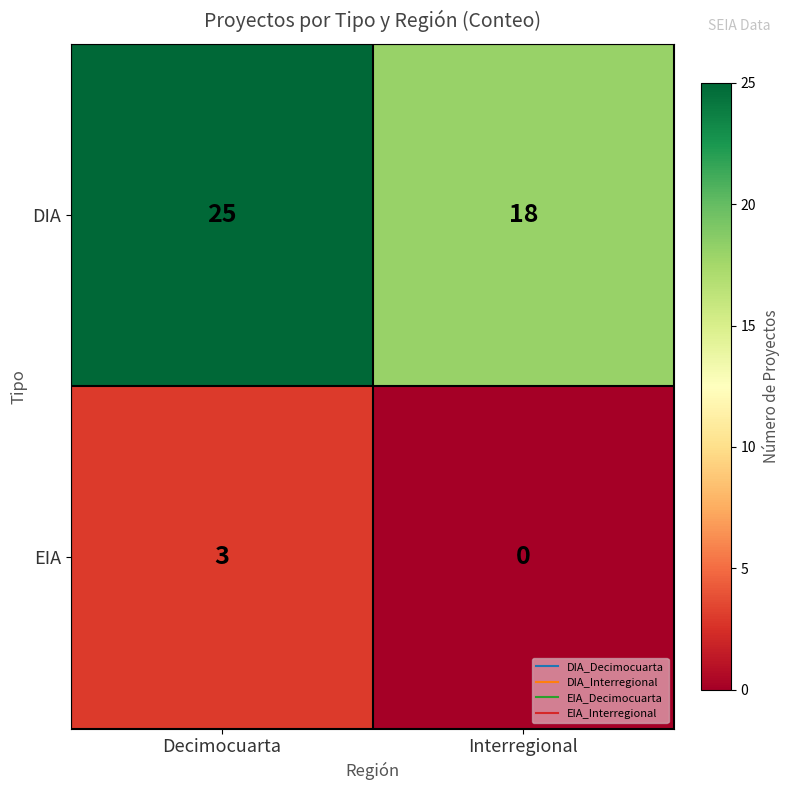

Between Decimocuarta and Interregional, which series saw the biggest shift?

DIA